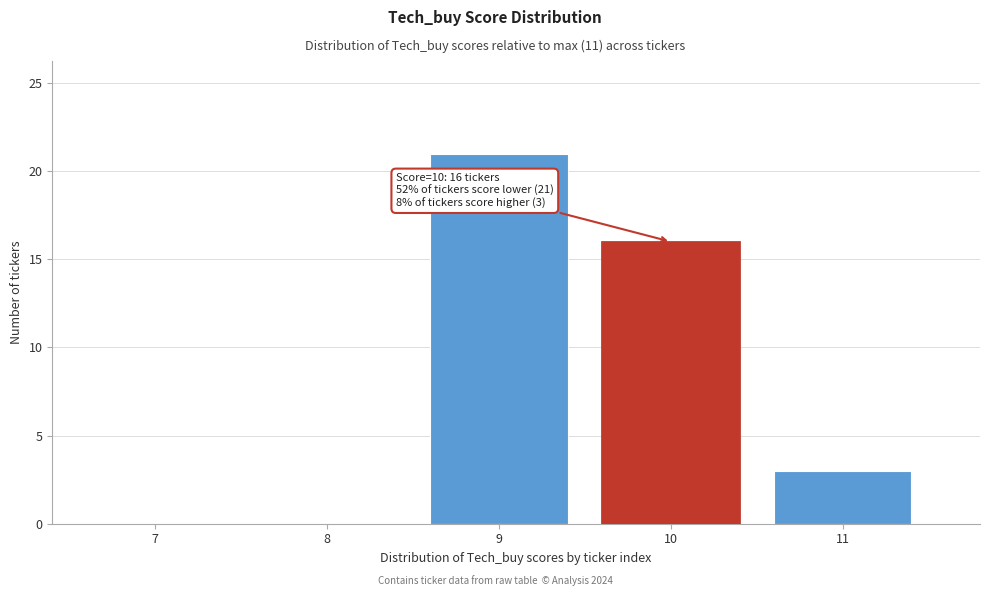

Reading left to right, transcribe all the data shown in this chart.

7=0	8=0	9=21	10=16	11=3